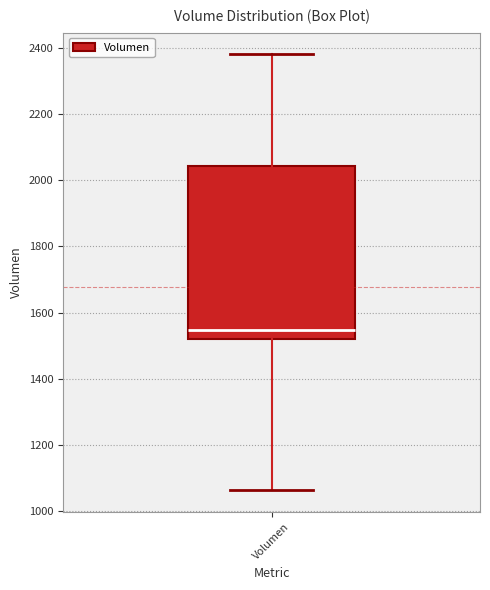

Read this box plot against the y-axis: the position of the median line, the range covered by the box, and the ends of both whiskers. The values are not printed on the chart, so give them approximately, as read against the axis.

median 1540, box 1520 to 2040, whiskers 1060 to 2380